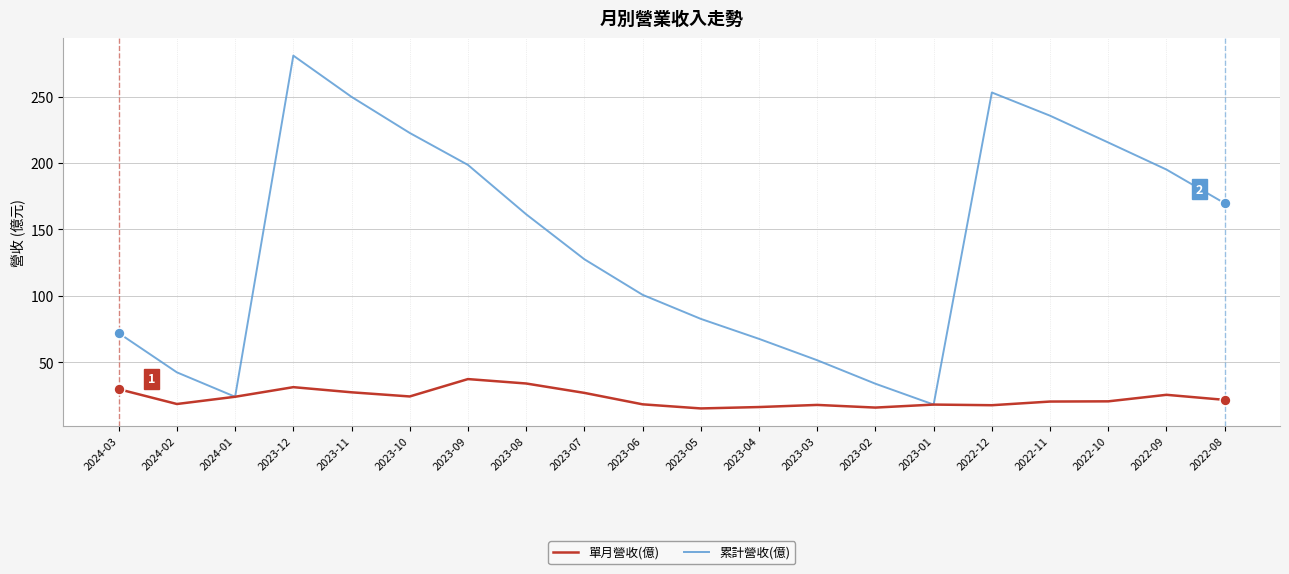

Which series has the largest total across all categories?

累計營收(億)